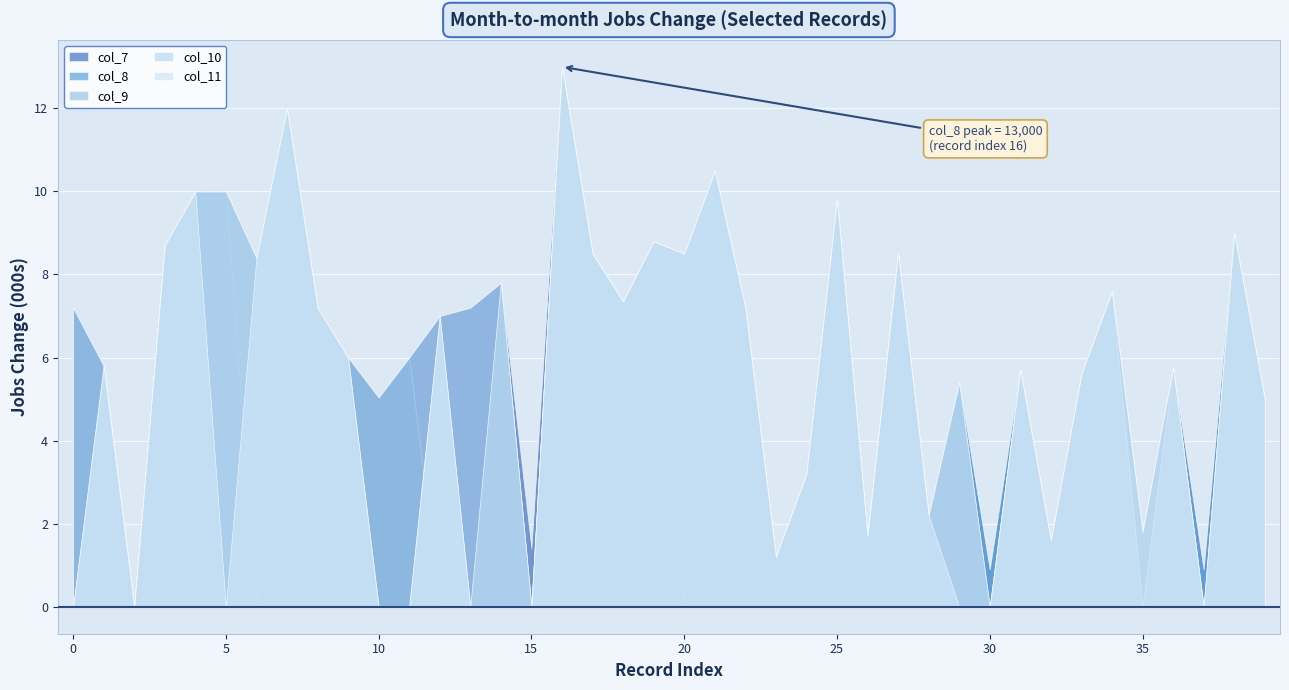

What is the difference between the col_10 values at 39 and 16?

8000